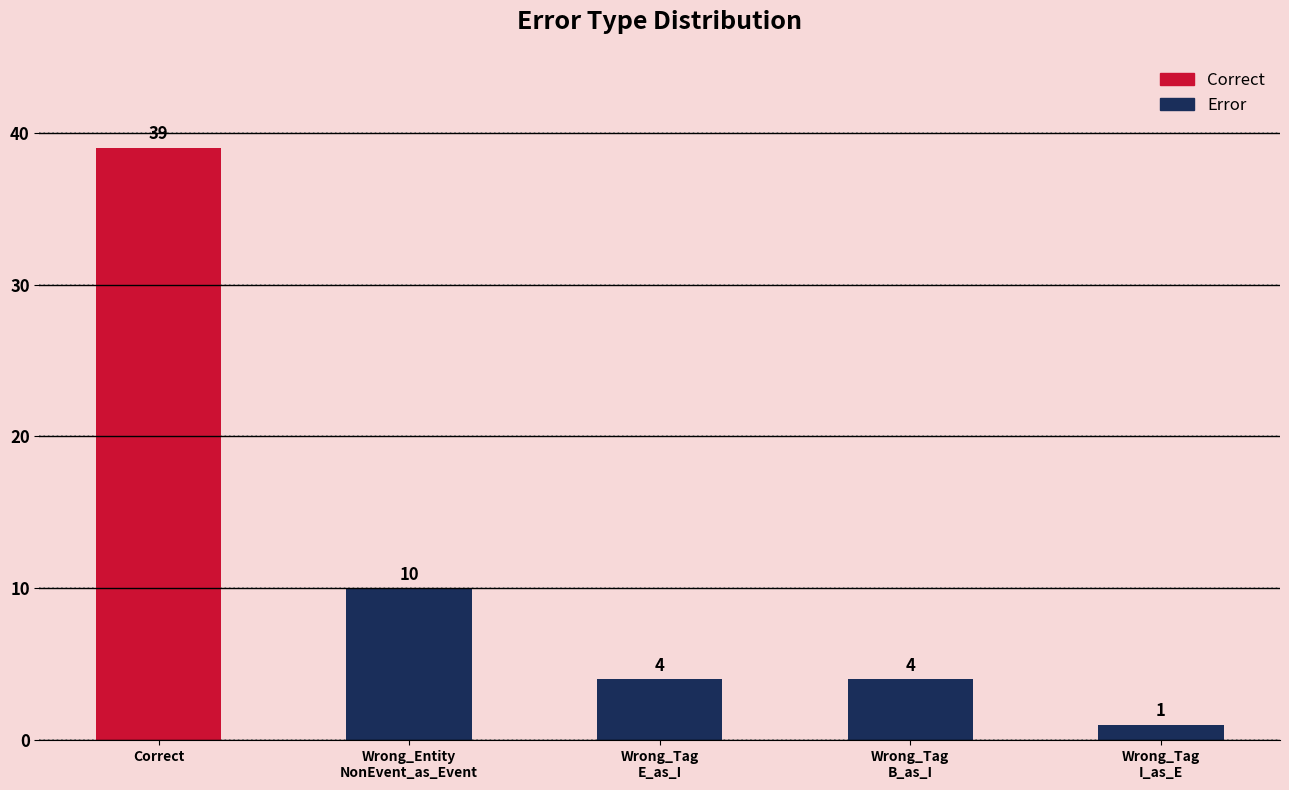

Reading right to left, extract all data points from this chart.

1	4	4	10	39